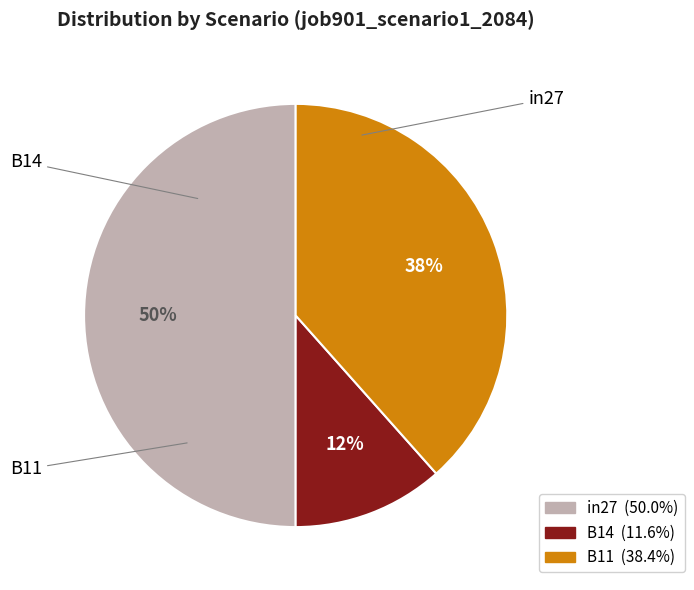

To the nearest percent, what is the average slice percentage?

33%